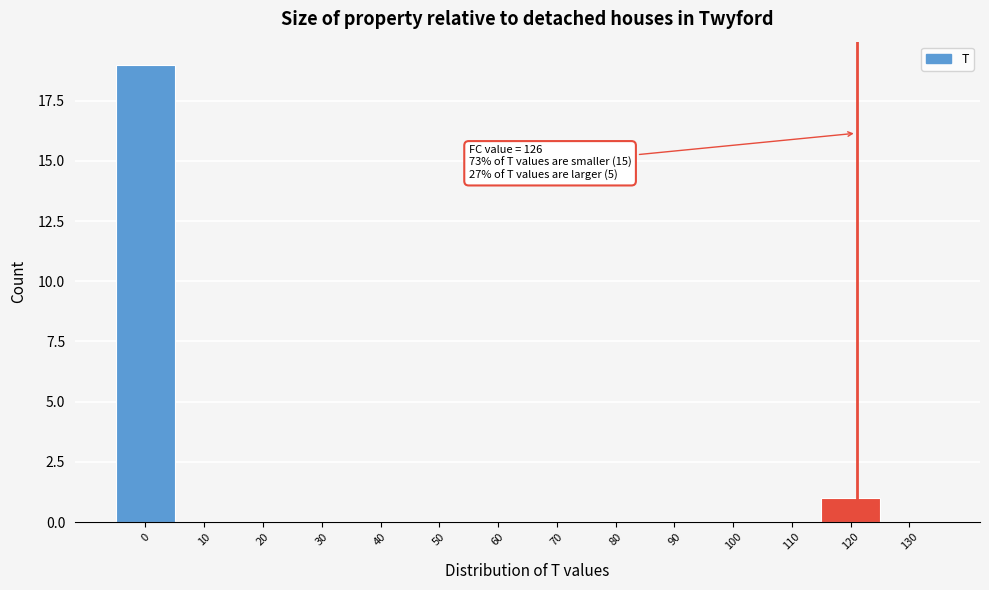

Reading left to right, transcribe all the data shown in this chart.

0=19	10=0	20=0	30=0	40=0	50=0	60=0	70=0	80=0	90=0	100=0	110=0	120=1	130=0